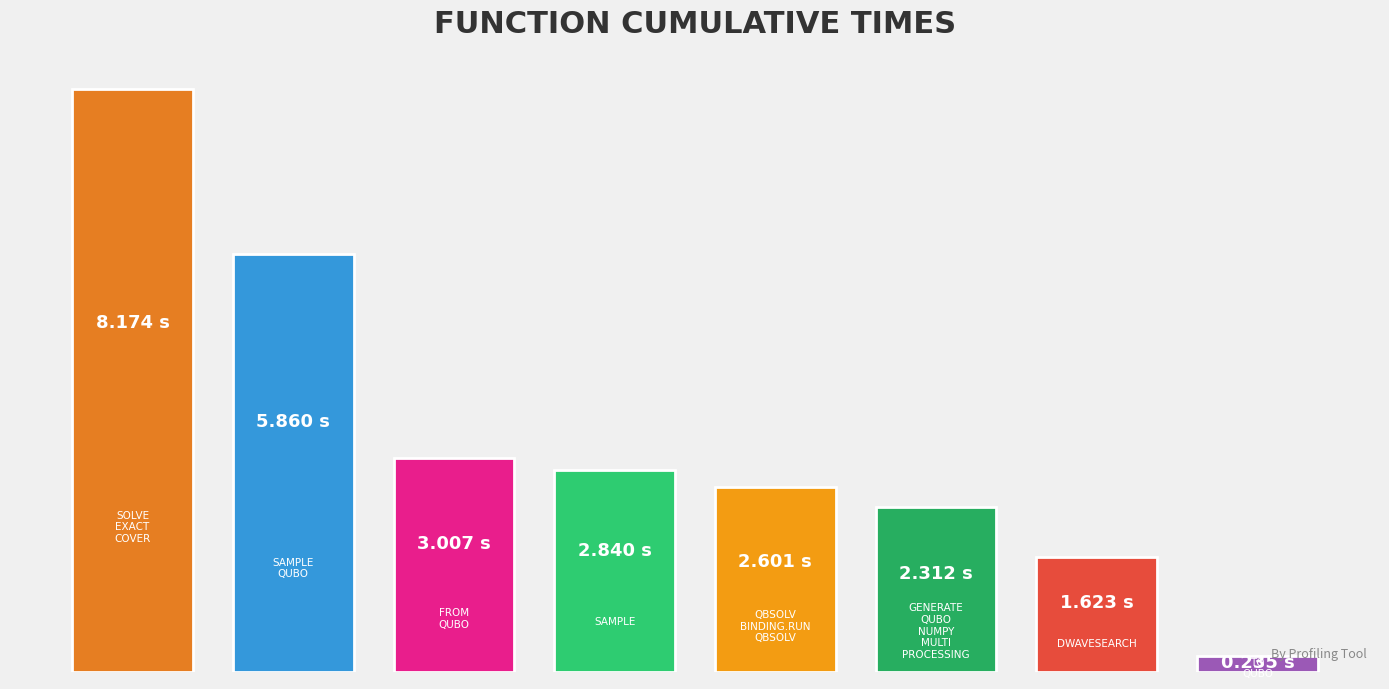

Reading left to right, list all the values displayed in this chart.

8.2	5.9	3.0	2.8	2.6	2.3	1.6	0.2